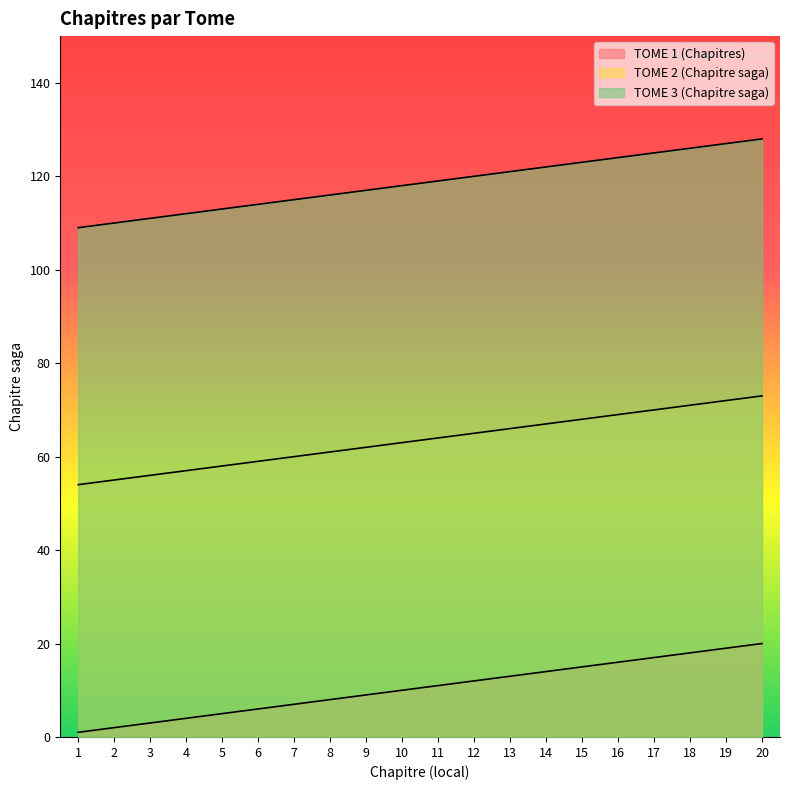

True or false: TOME 1 (Chapitres) and TOME 2 (Chapitre saga) cross at least once.

False